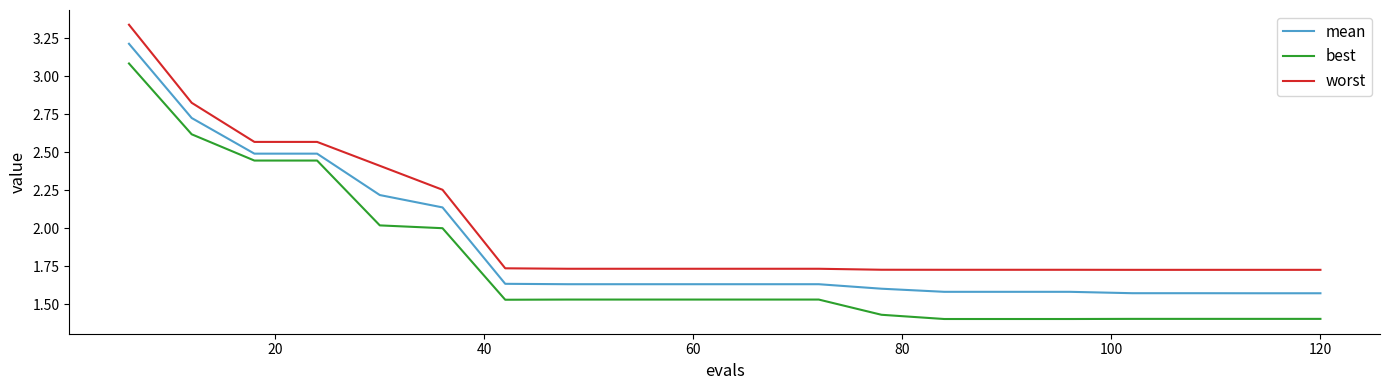

True or false: worst and best cross at least once.

False